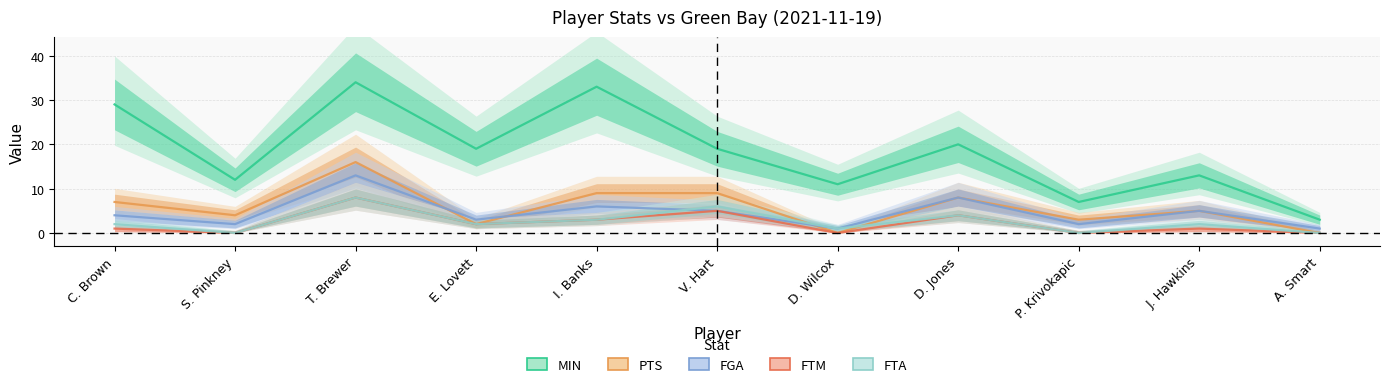

How many lines are shown in the chart?

5